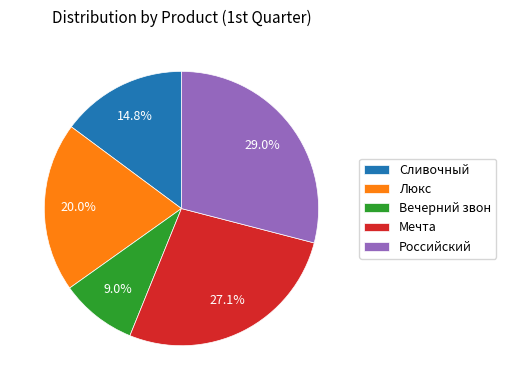

Is it true that Мечта is 37% of the pie?

False